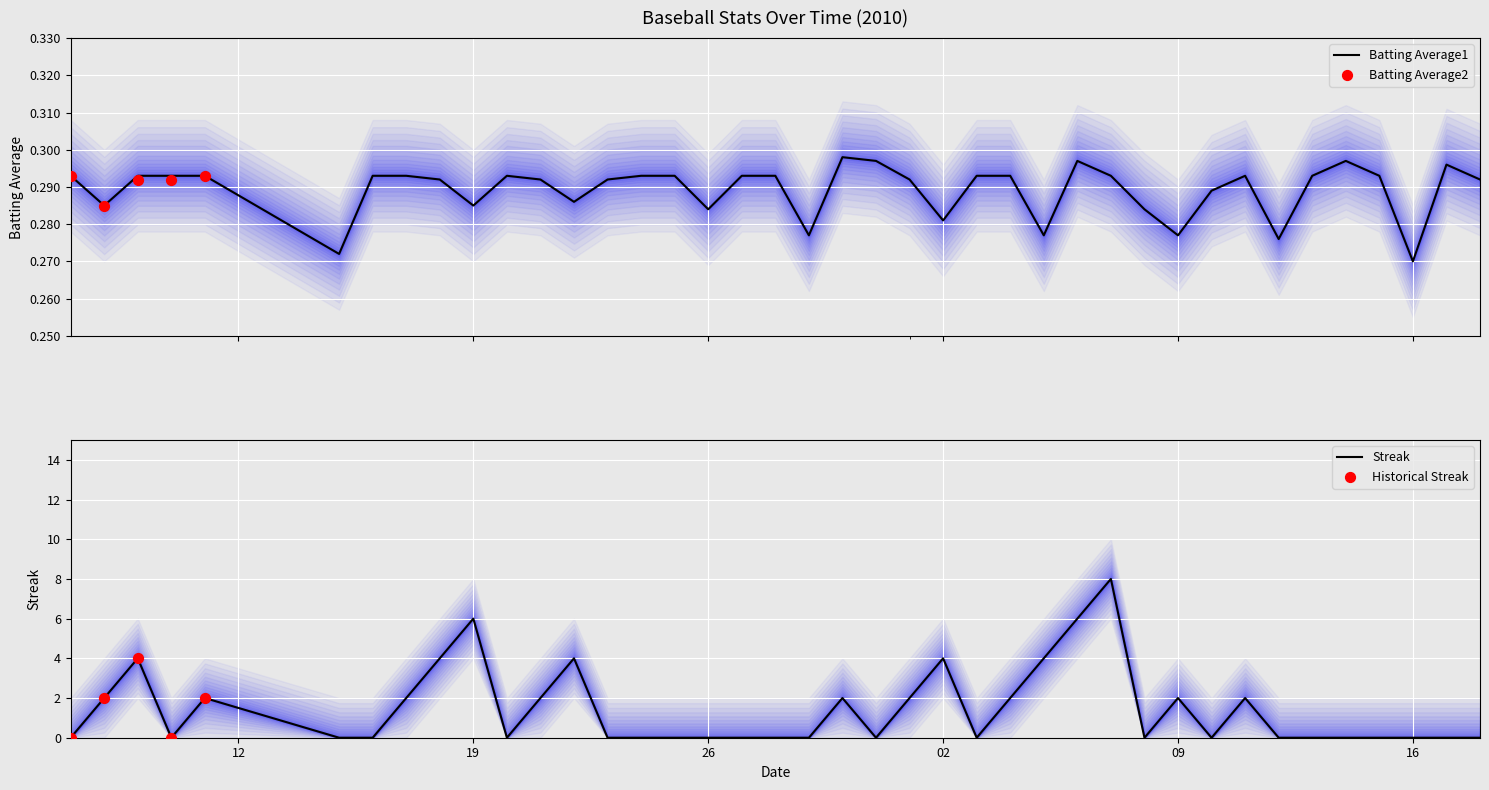

Which series contains the lowest Y value?

Streak